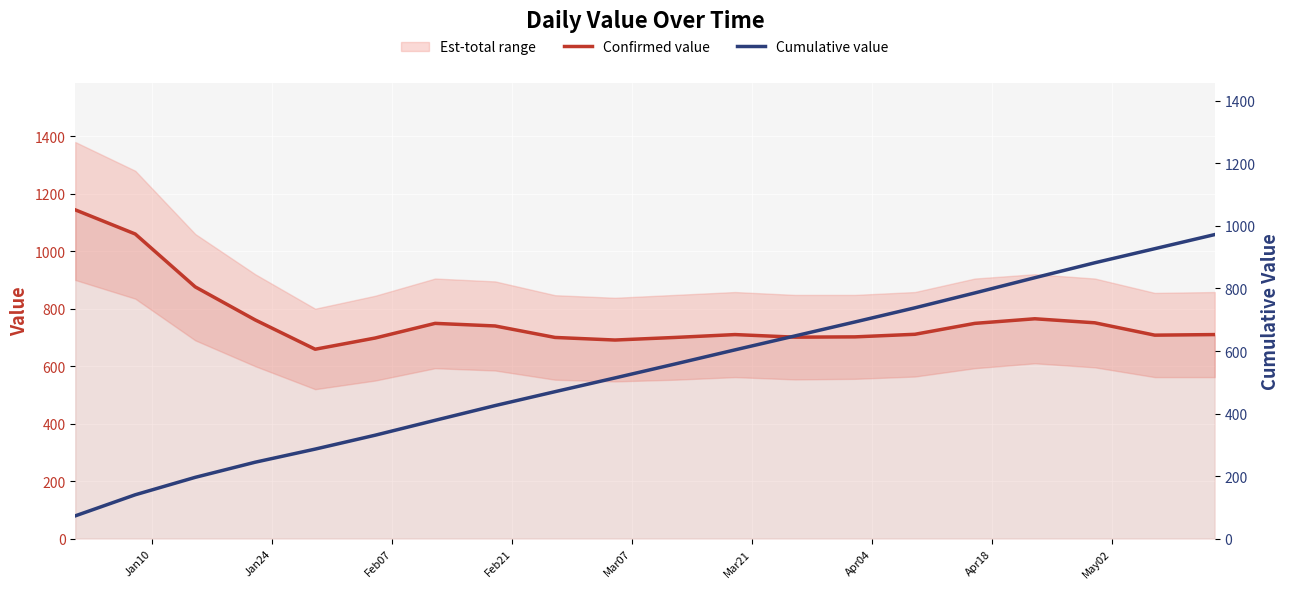

How many lines are shown in the chart?

2